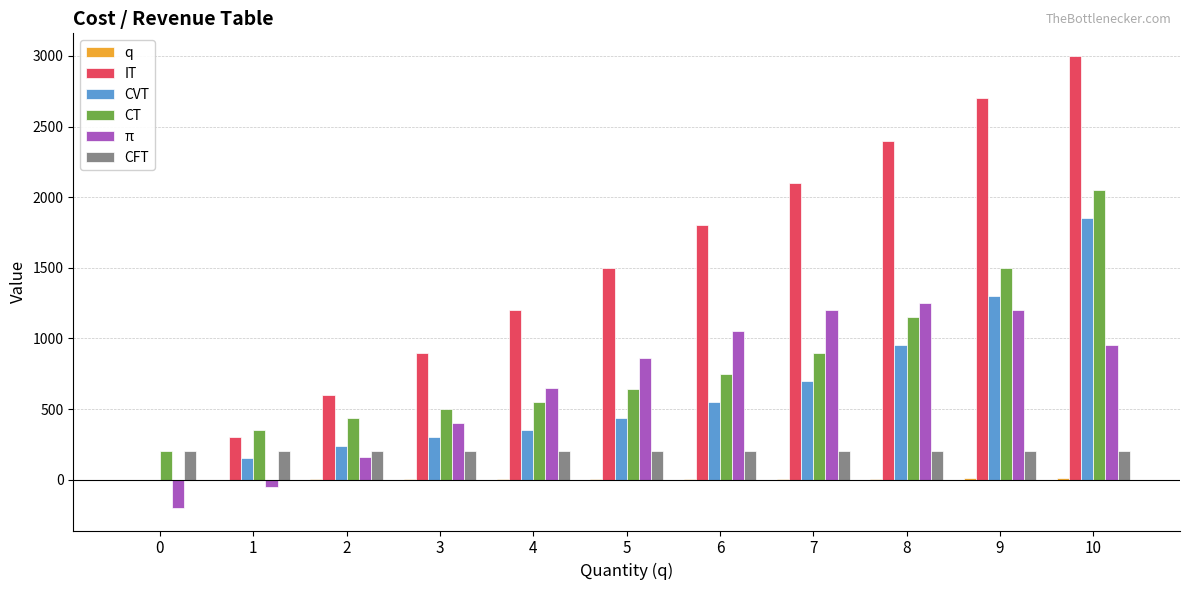

At which category is the sum across all series the highest?

10